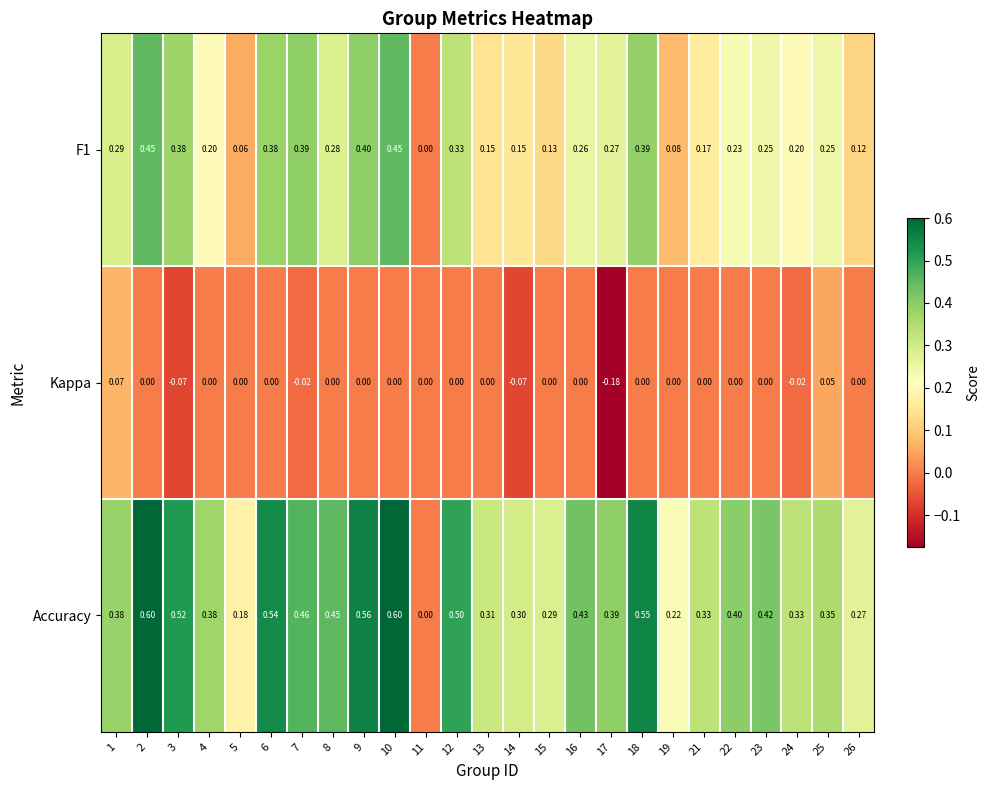

How many positive values does the Accuracy series have?

24